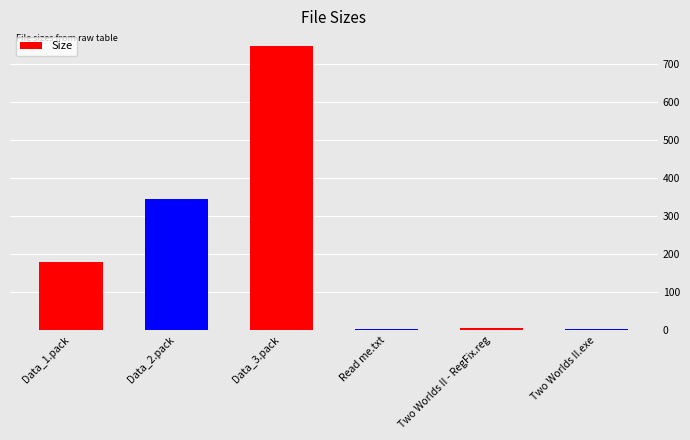

The chart shows a value of 1.9 at Two Worlds II.exe. True or false?

True